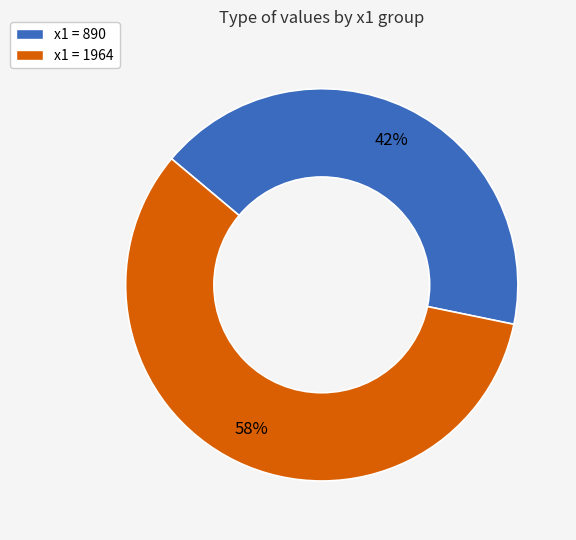

To the nearest percent, what is the difference between the largest and smallest slice percentages?

16%